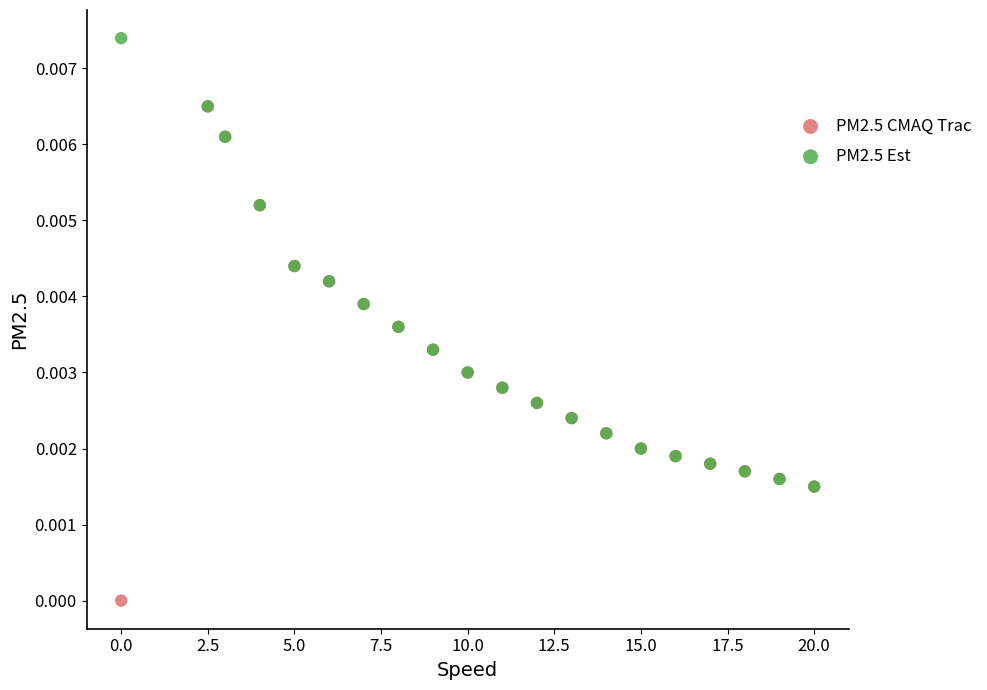

What are all the series names shown in the legend?

PM2.5 CMAQ Trac, PM2.5 Est